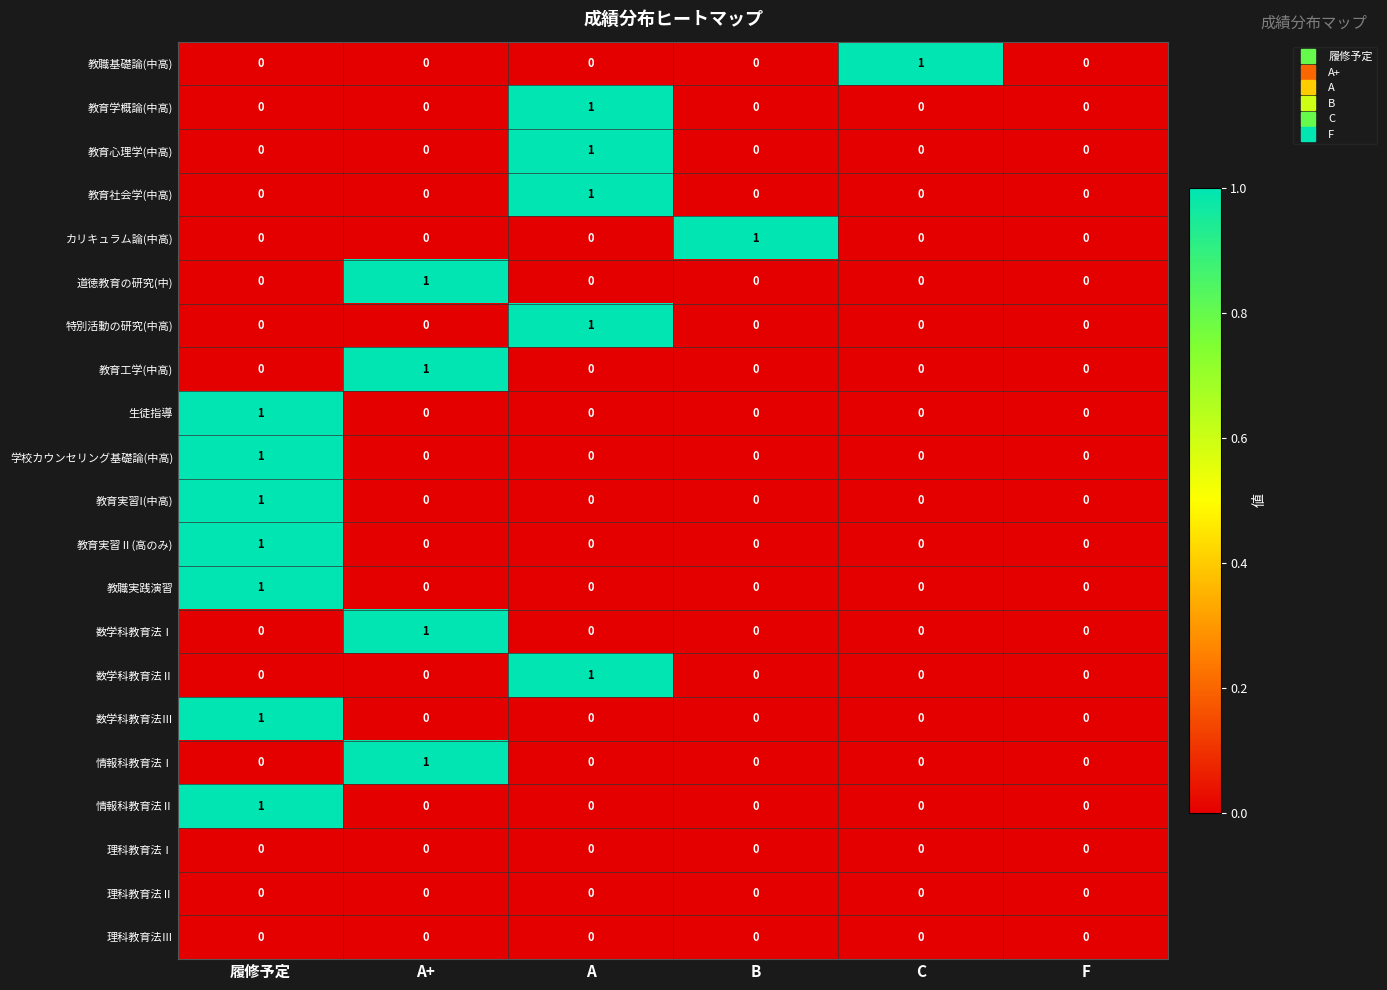

At which category is the sum across all series the highest?

履修予定